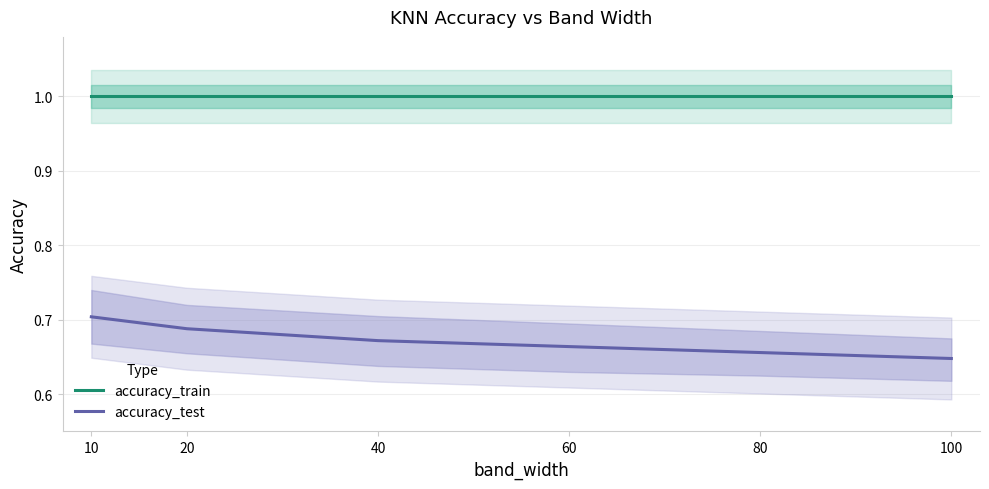

What value does the accuracy_test series have at 80?

0.7